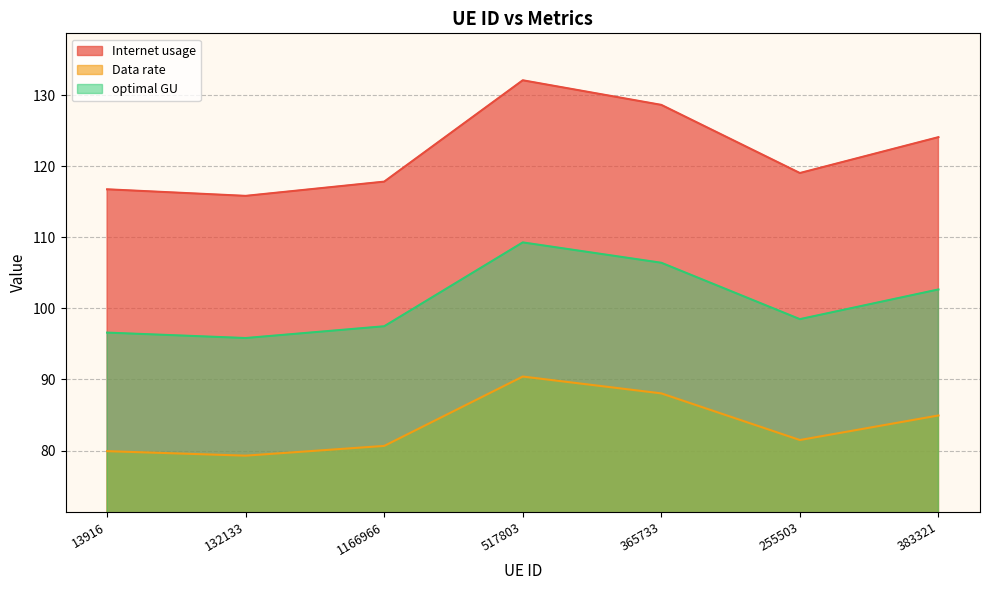

What is the average value of the Internet usage series?

122.0